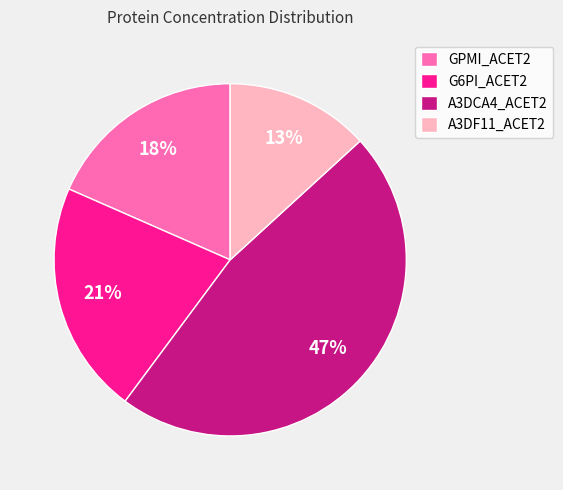

Which slice is the largest?

A3DCA4_ACET2